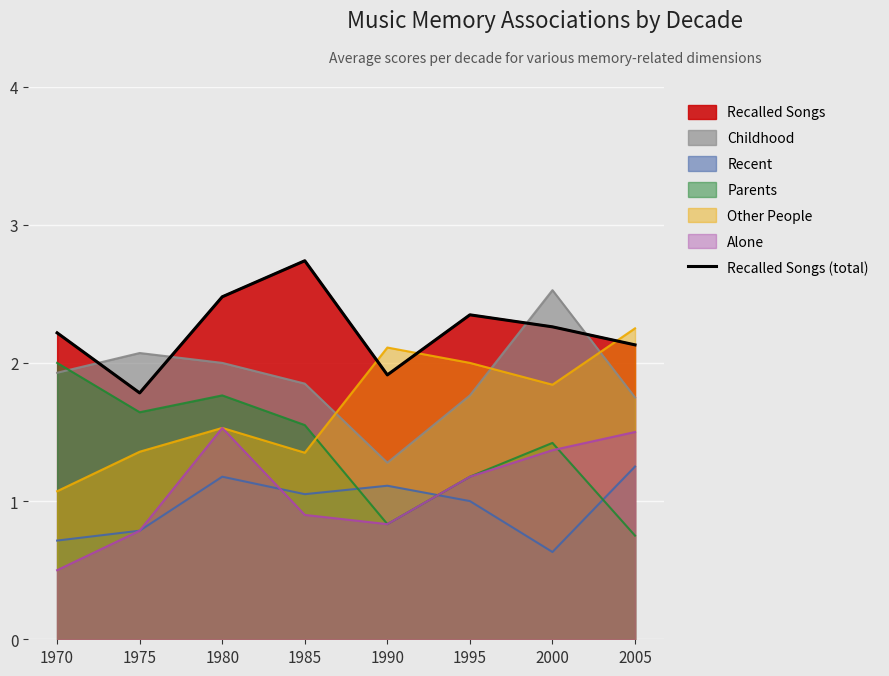

What is the average value?

2.2